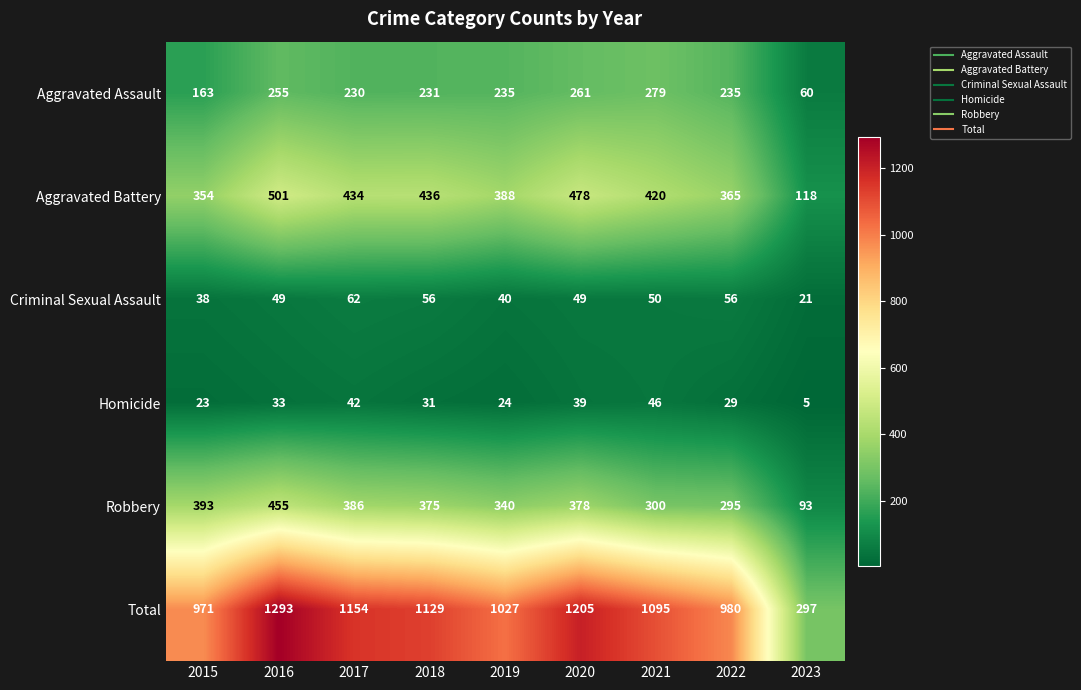

At 2020, list the series in order from largest to smallest.

Total, Aggravated Battery, Robbery, Aggravated Assault, Criminal Sexual Assault, Homicide